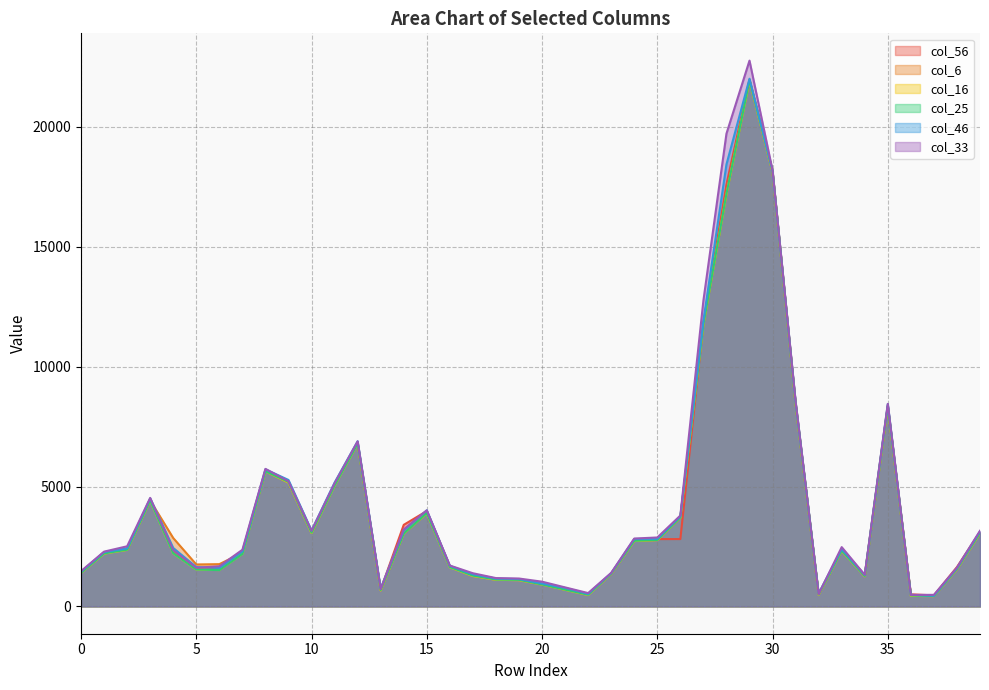

Read the col_46 value at 8.

5718